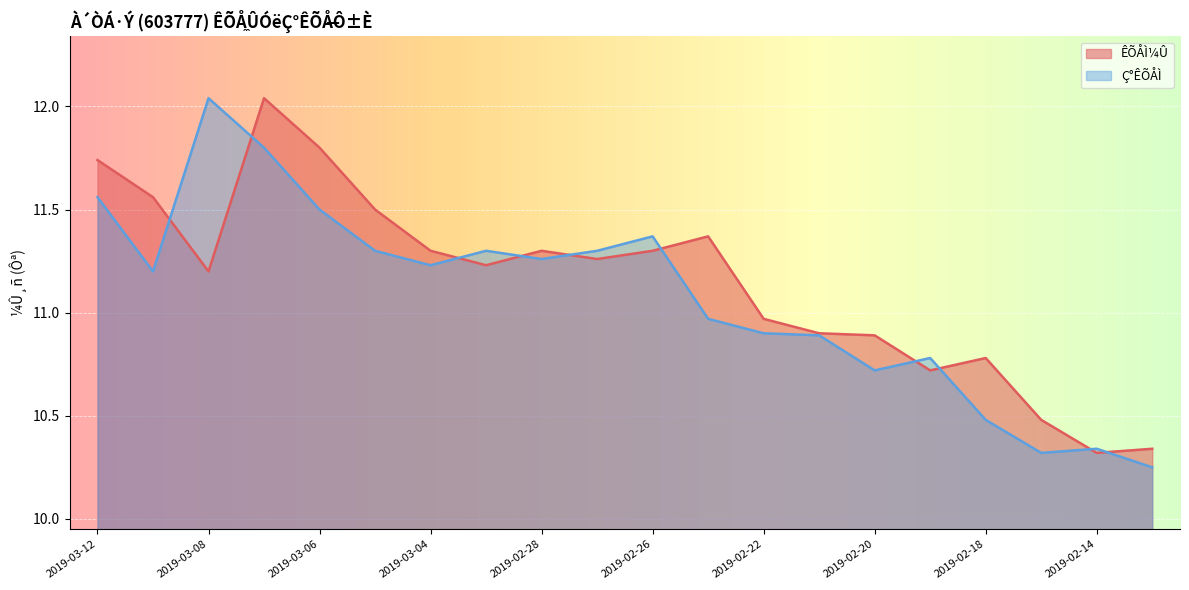

What position from the left is 2019-02-19?

16